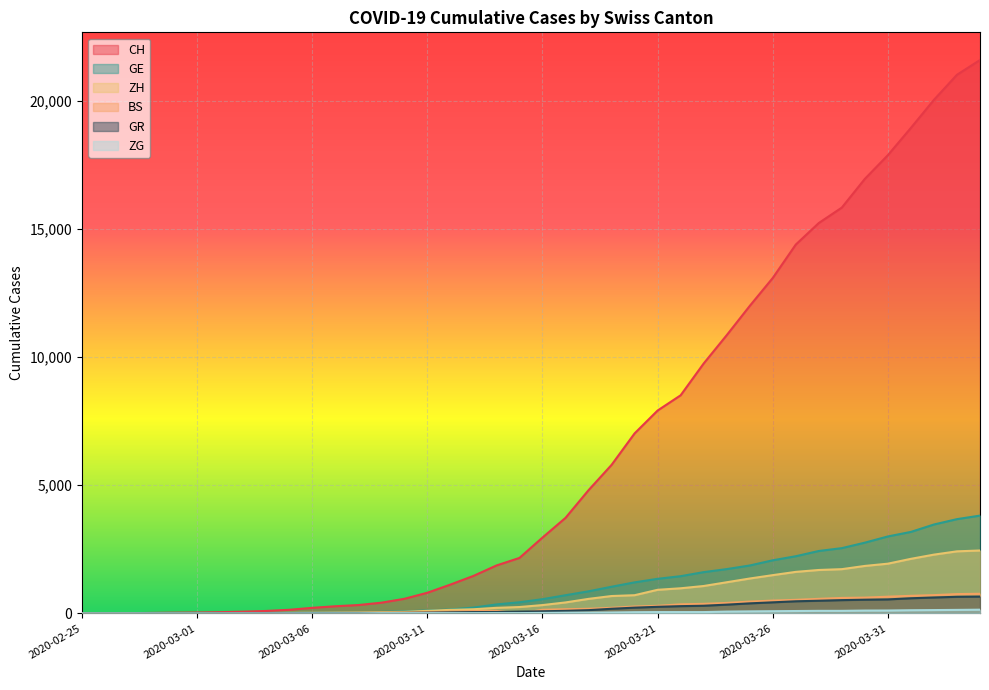

What is the difference between the second highest and minimum values in the GE series?

3678